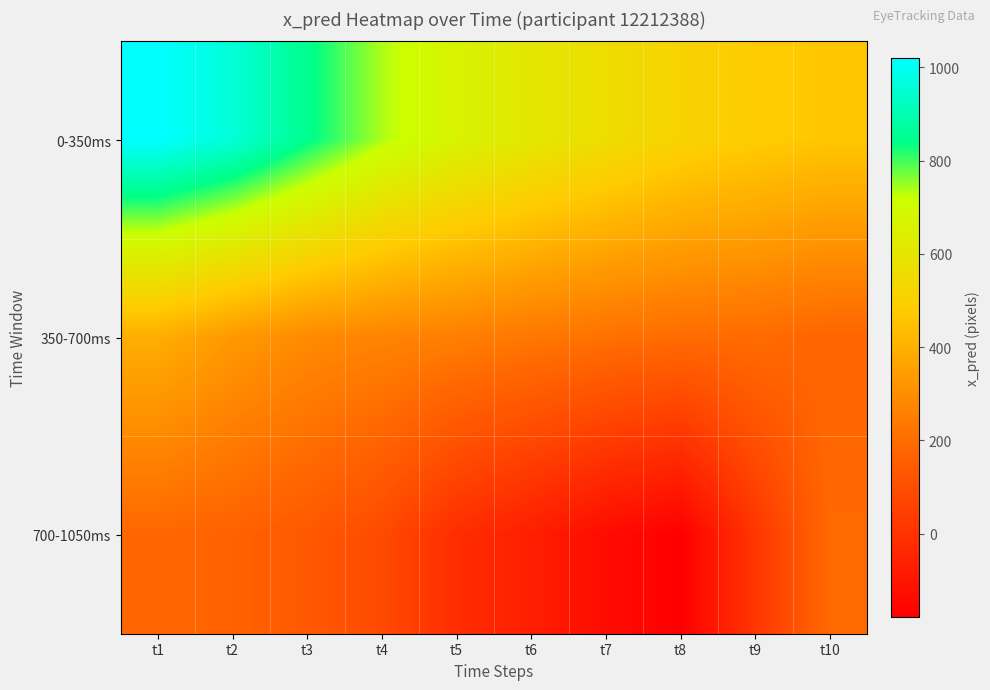

Rank the series at t5 from highest to lowest value.

0-350ms, 350-700ms, 700-1050ms